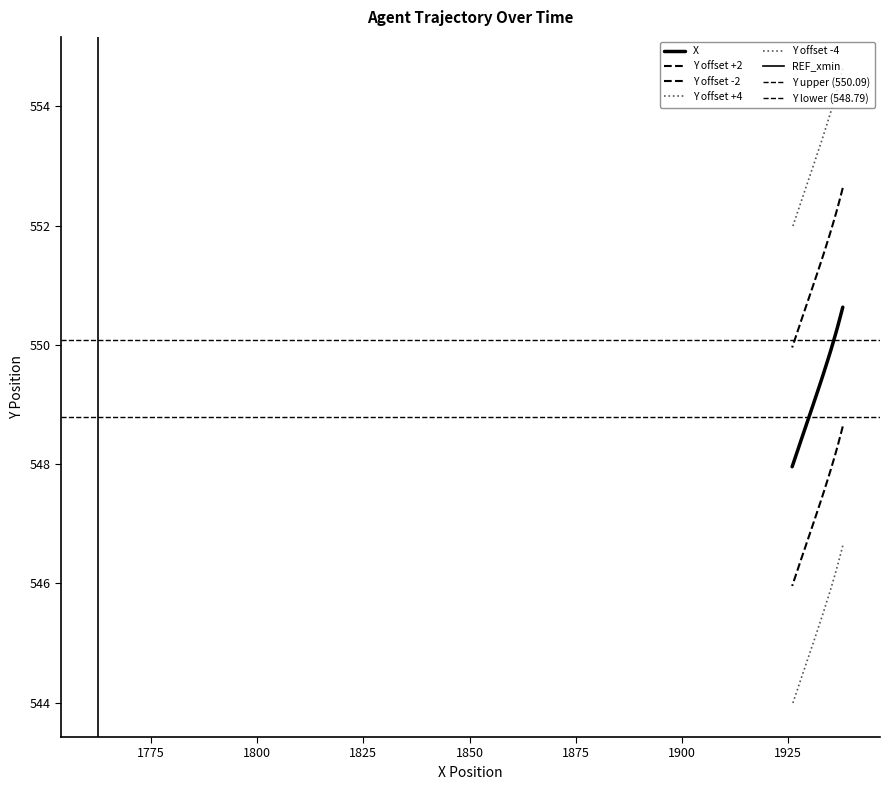

Count the number of categories in the chart.

20